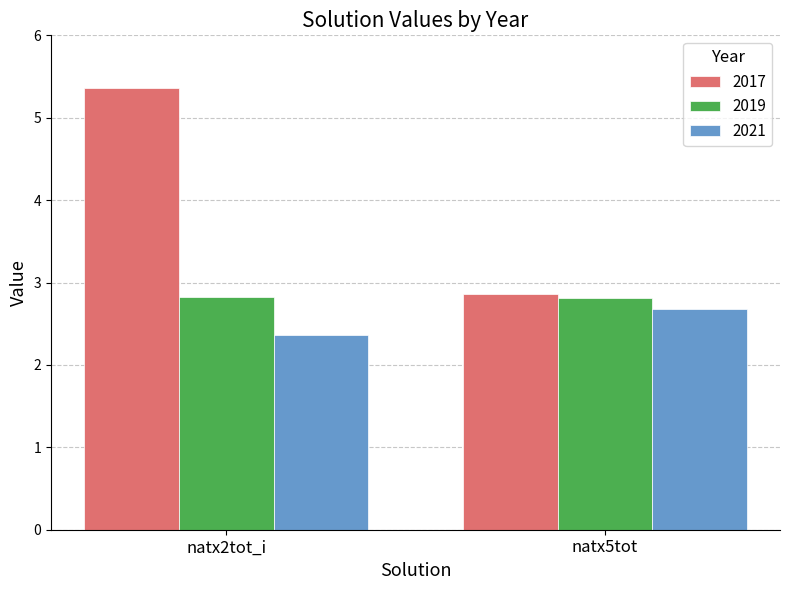

What is the average value of the 2021 series?

2.5